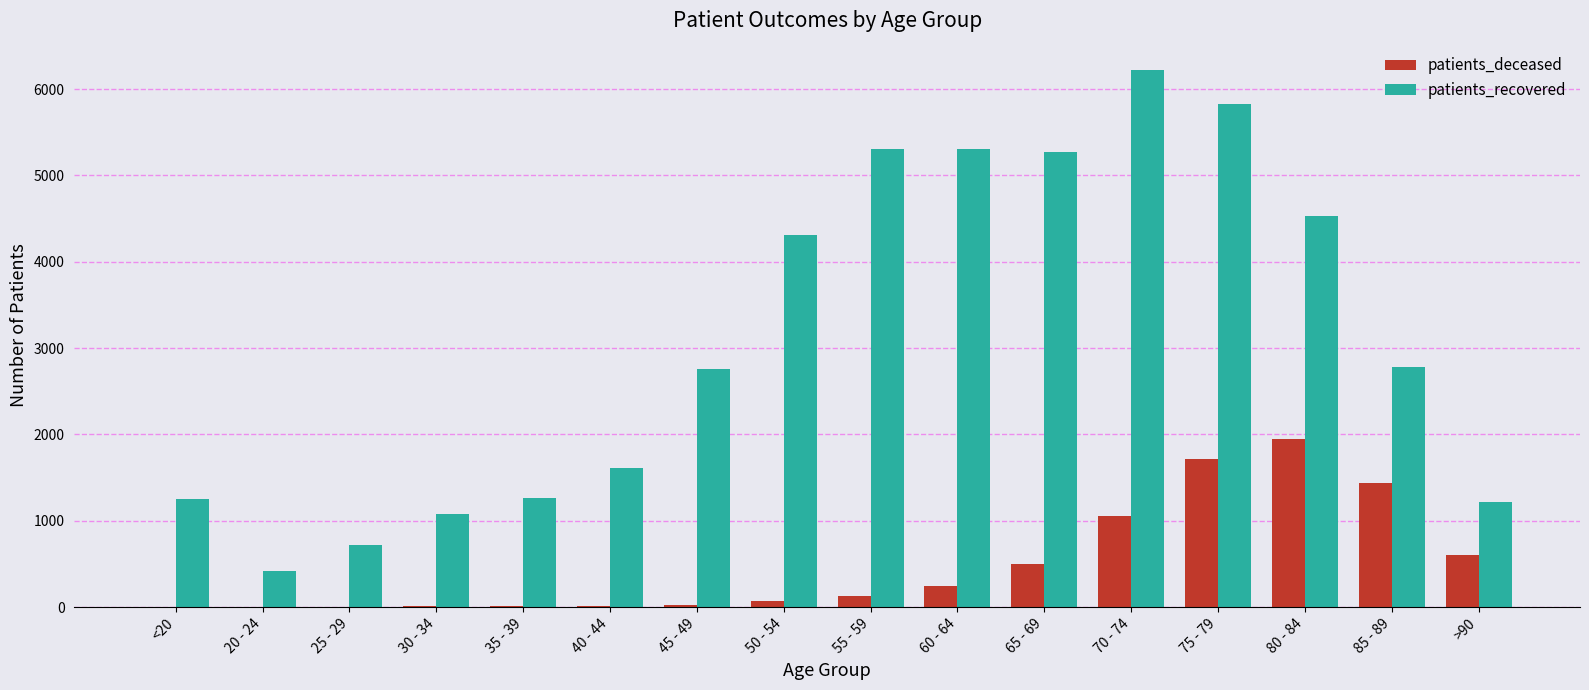

What is the average value of the patients_deceased series?

486